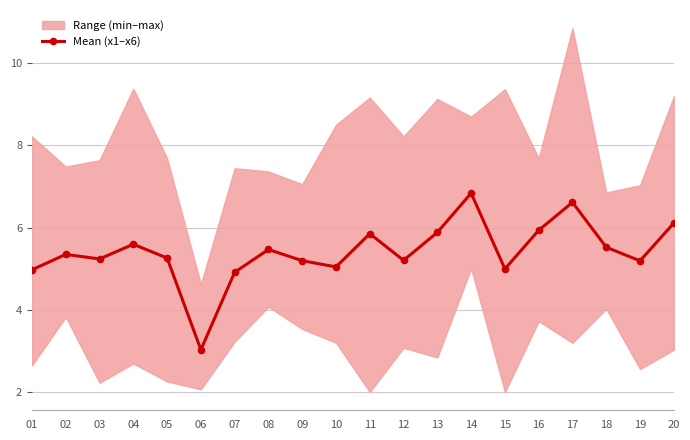

How many points are lower than both their immediate neighbors (excluding endpoints)?

6